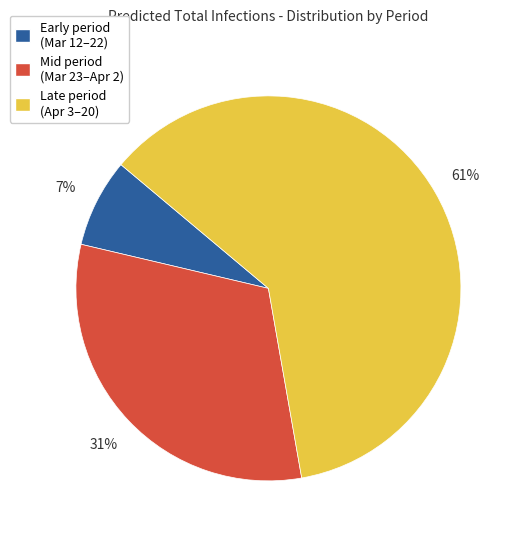

Is there any slice that represents more than half of the pie?

Yes